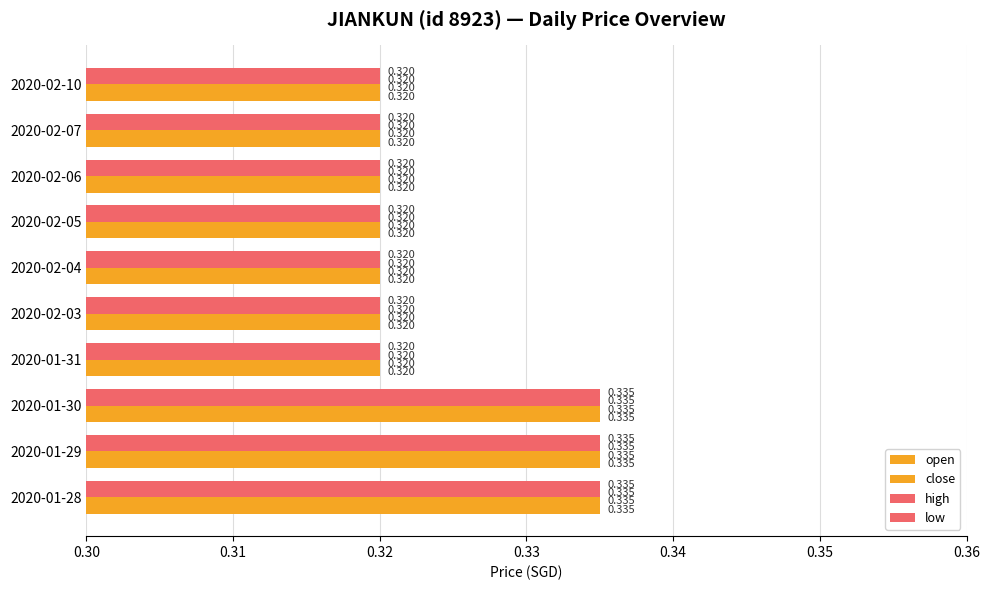

How many categories are shown in the chart?

10